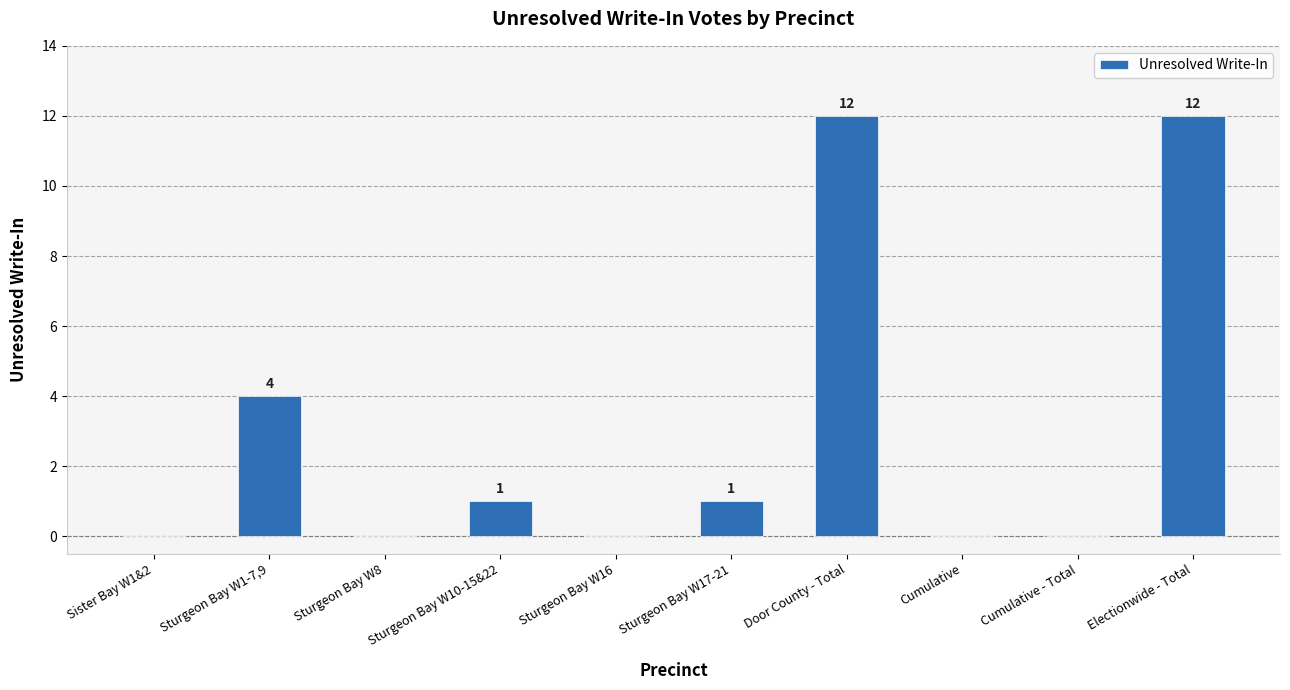

What is the change in value from Sister Bay W1&2 to Sturgeon Bay W10-15&22?

+1